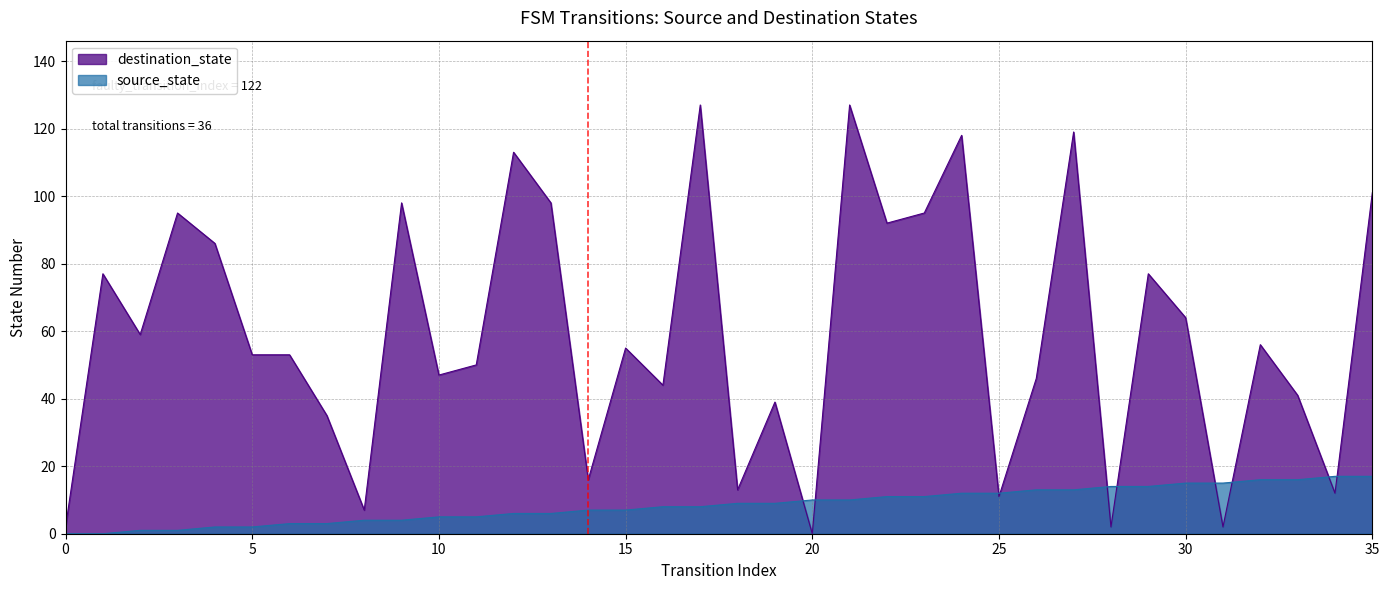

What is the maximum value for source_state?

17